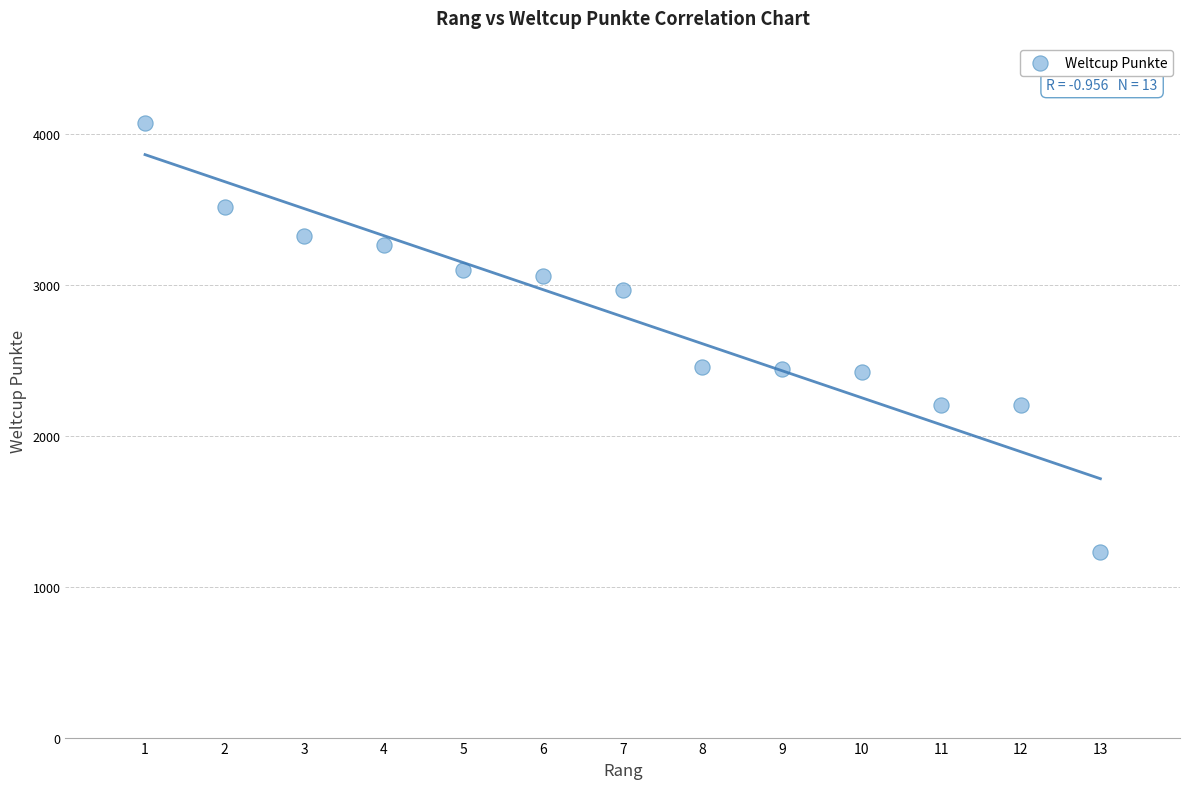

What is the range of Y values (max minus min)?

2845